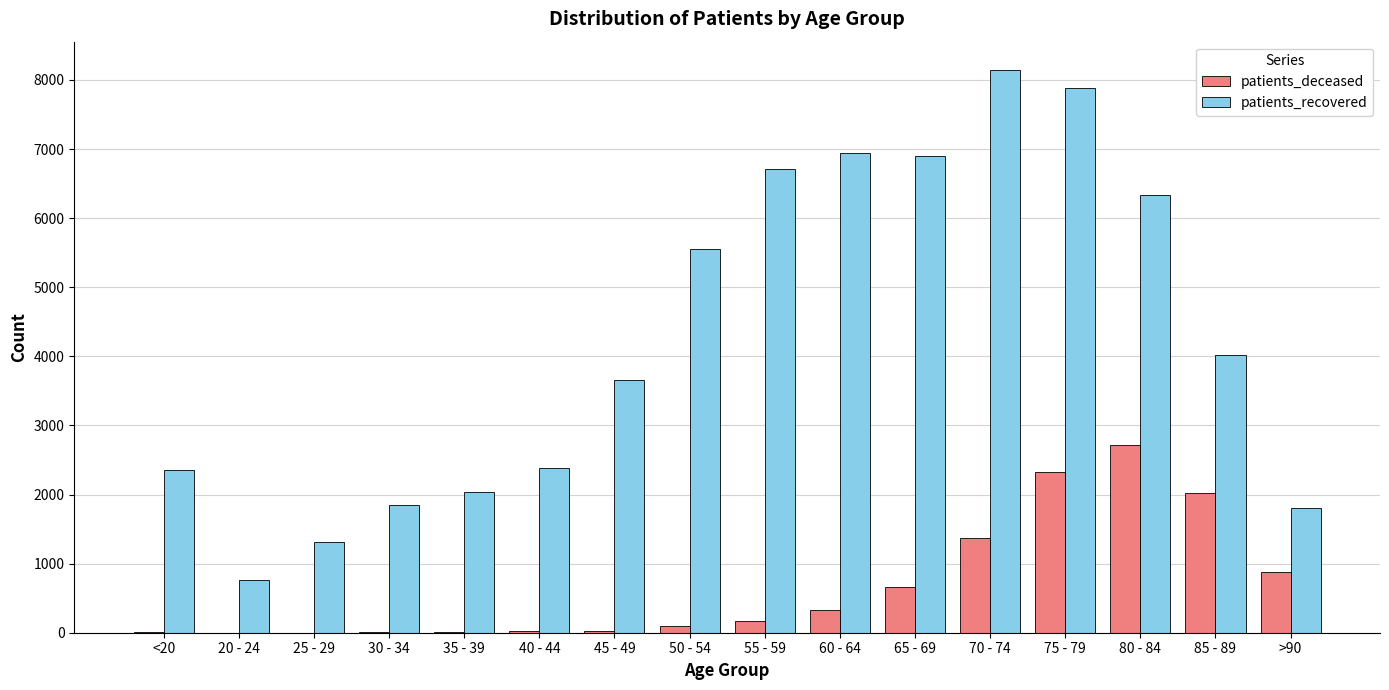

At which label is patients_recovered closest to 4457?

85 - 89